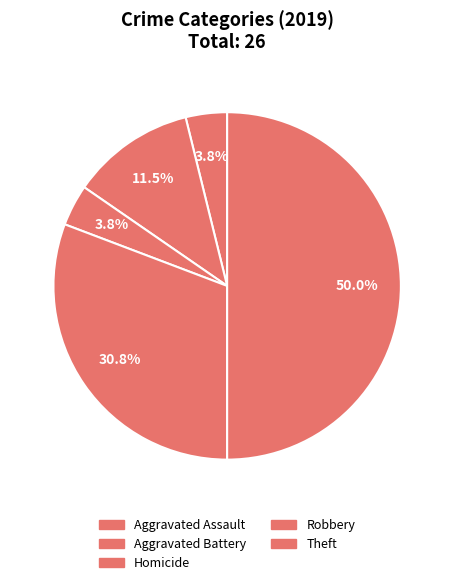

Is the sum of Aggravated Battery and Theft greater than half?

Yes